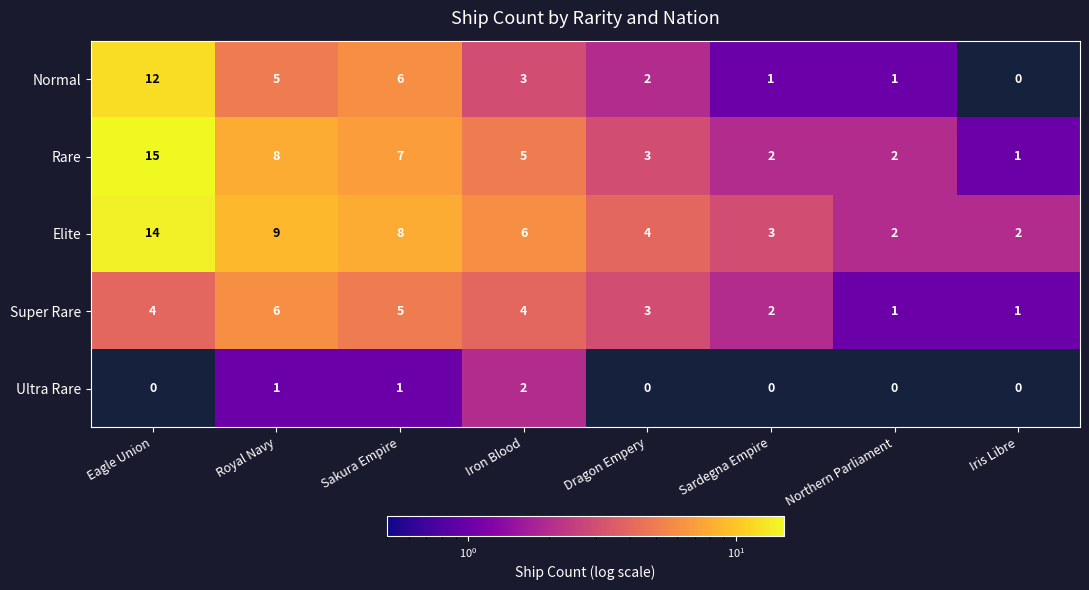

Which category has the lowest value in the Rare series?

Iris Libre